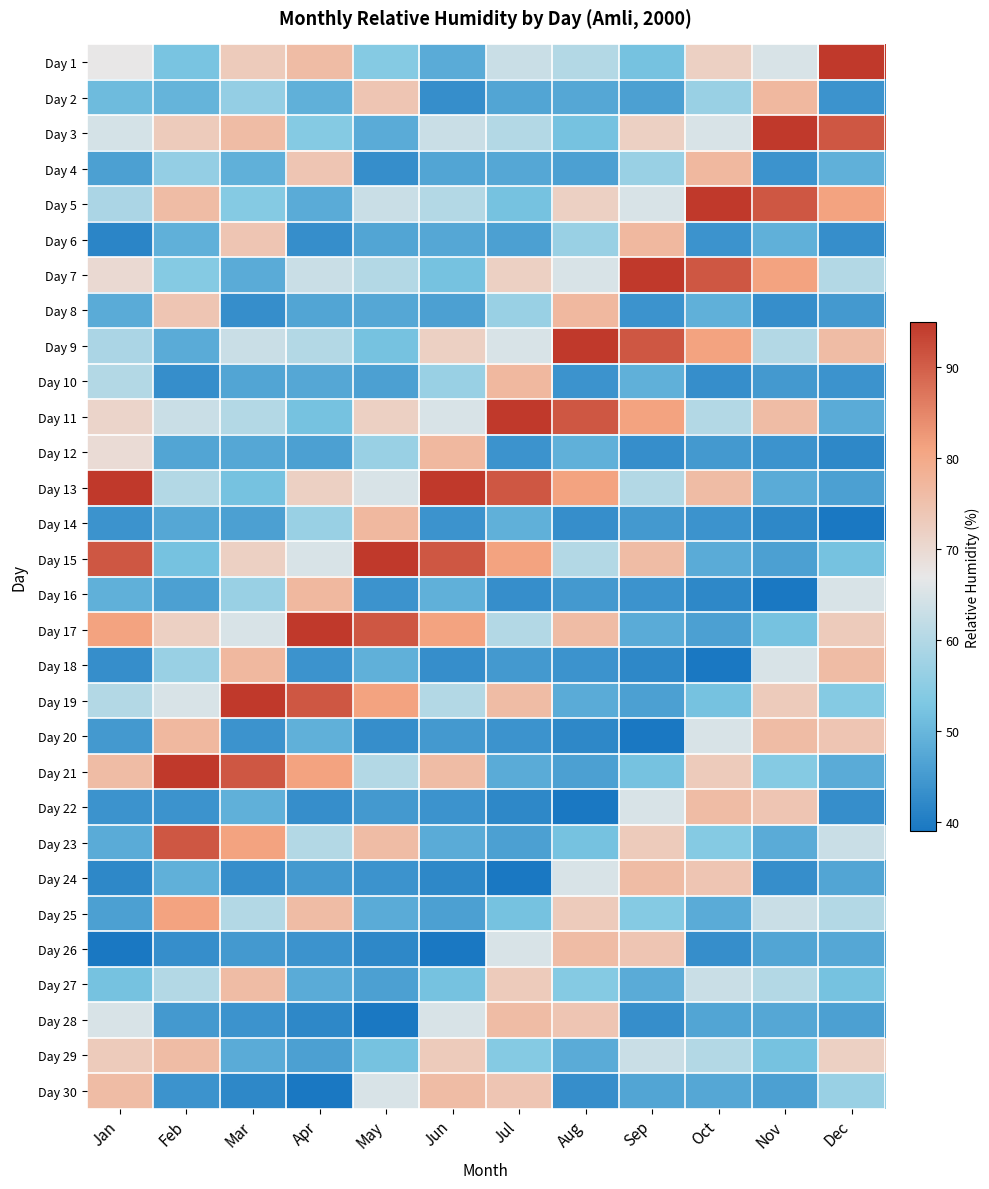

How many data points does each series have?

12